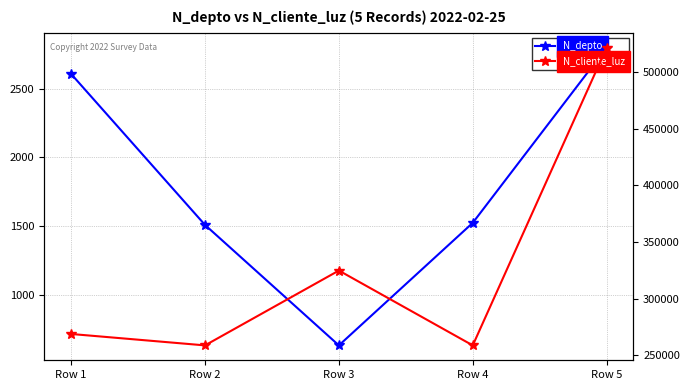

What is the value of the N_depto point at the 4th from the left?

1523